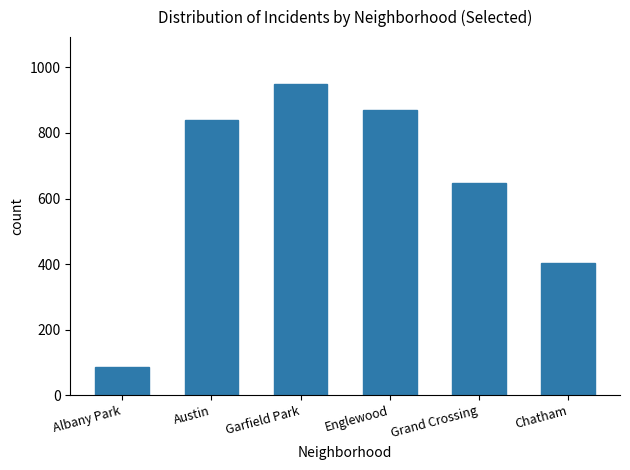

Between Chatham and Austin, which is larger?

Austin